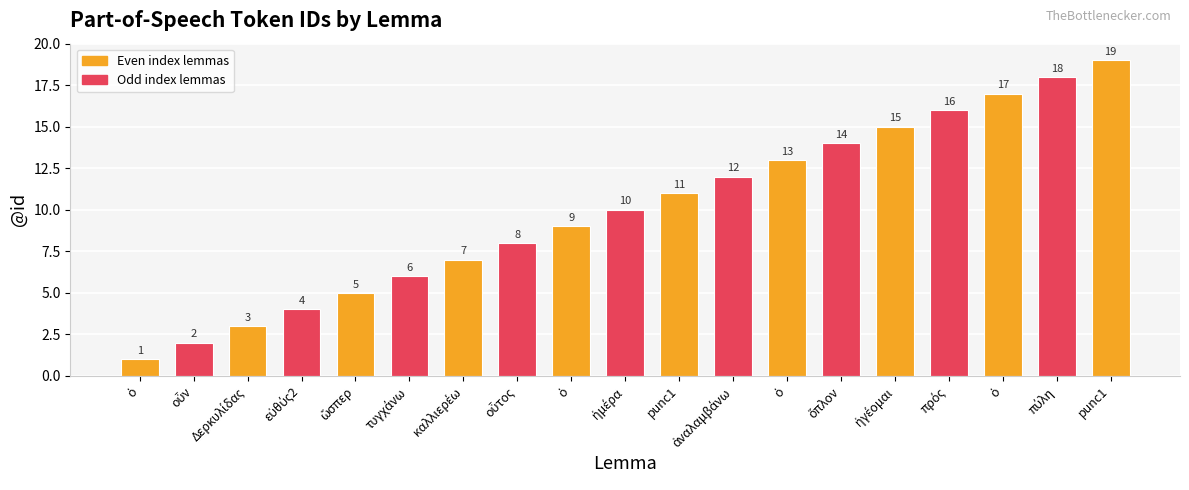

At which label is the value closest to 10?

ἡμέρα